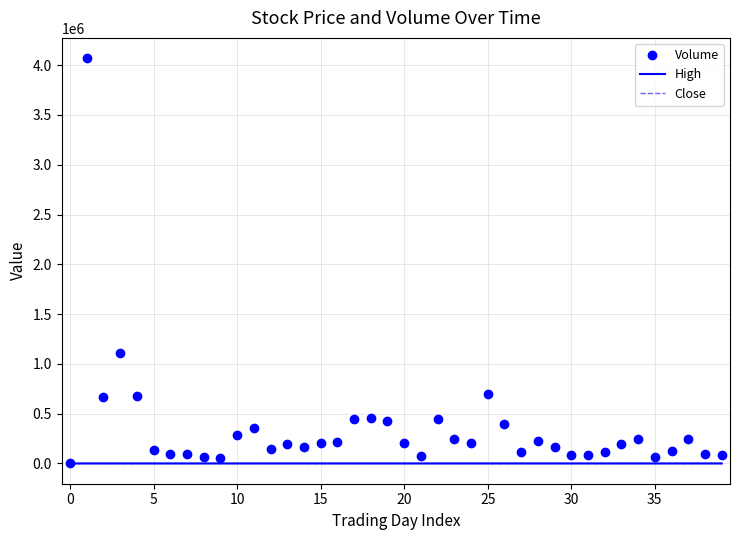

Which series has the largest total across all categories?

Volume